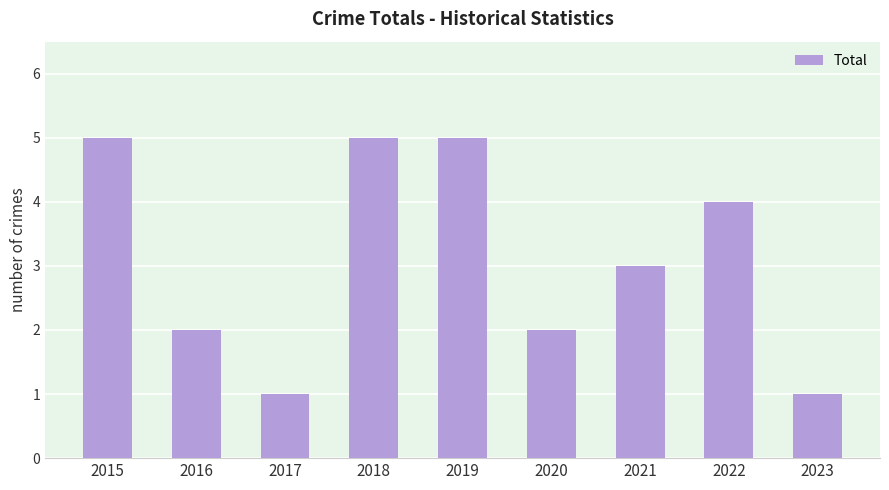

What is the change in value from 2017 to 2019?

+4